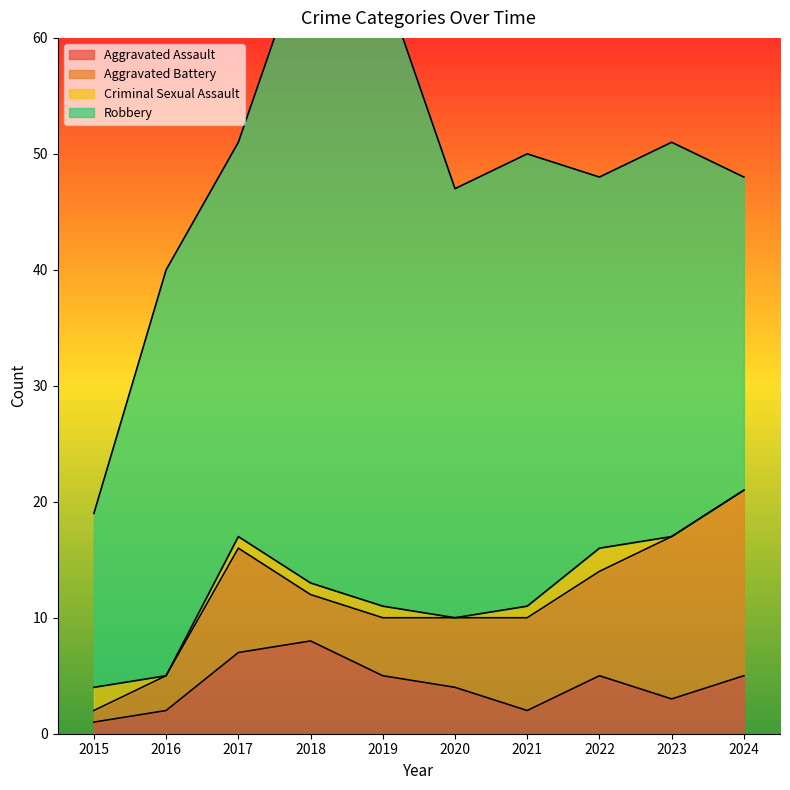

In Criminal Sexual Assault, how many points are higher than both neighbors (excluding endpoints)?

1